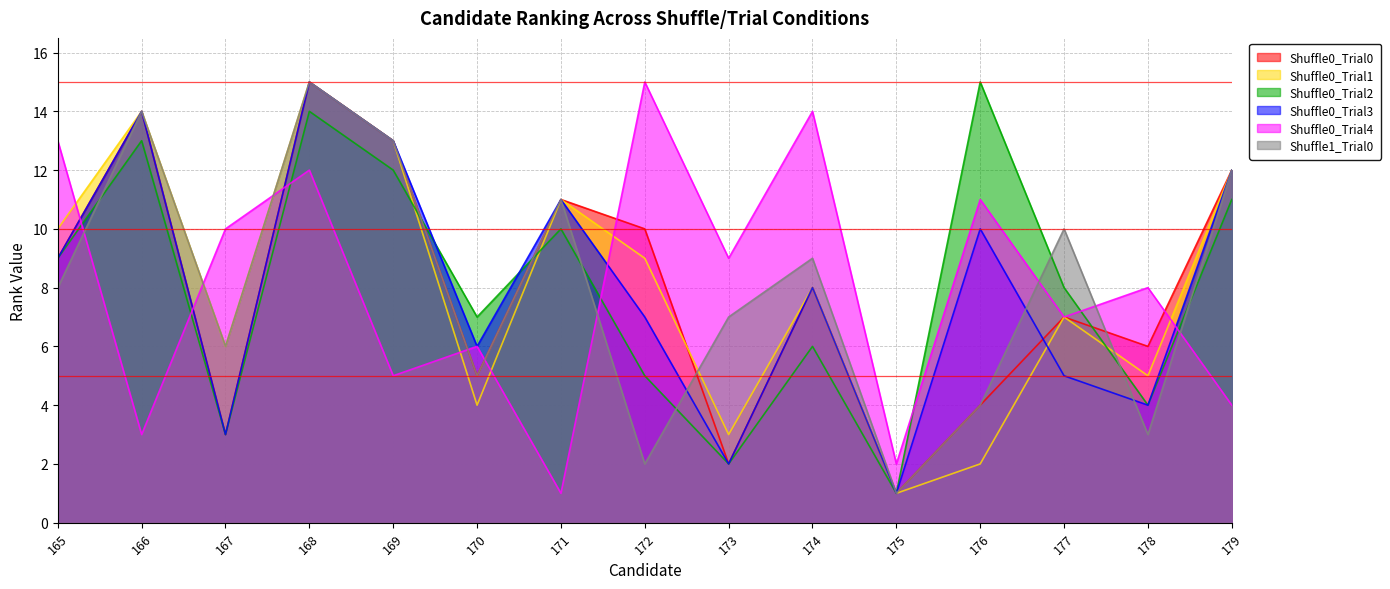

At 173, list the series in order from smallest to largest.

Shuffle0_Trial0, Shuffle0_Trial2, Shuffle0_Trial3, Shuffle0_Trial1, Shuffle1_Trial0, Shuffle0_Trial4